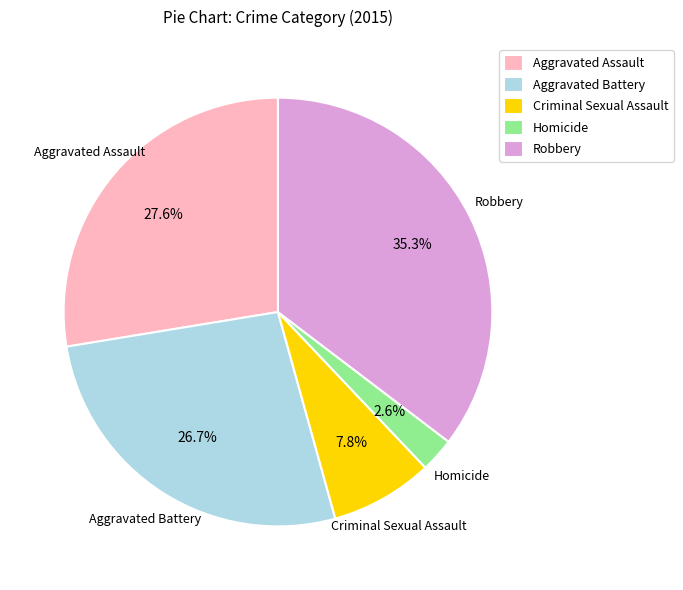

Approximately how many times larger is the value at Criminal Sexual Assault compared to Homicide?

3.0